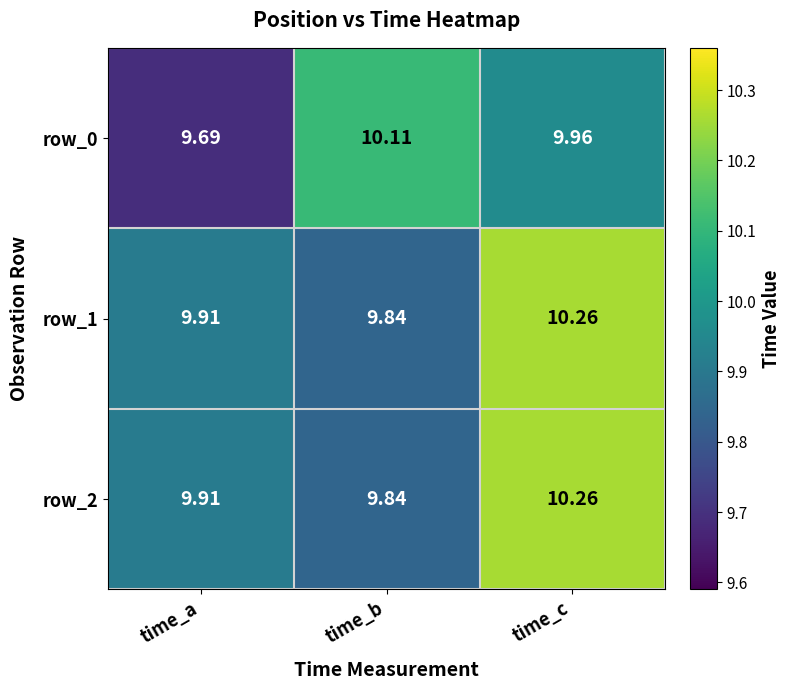

What value does the row_2 series have at time_b?

9.8